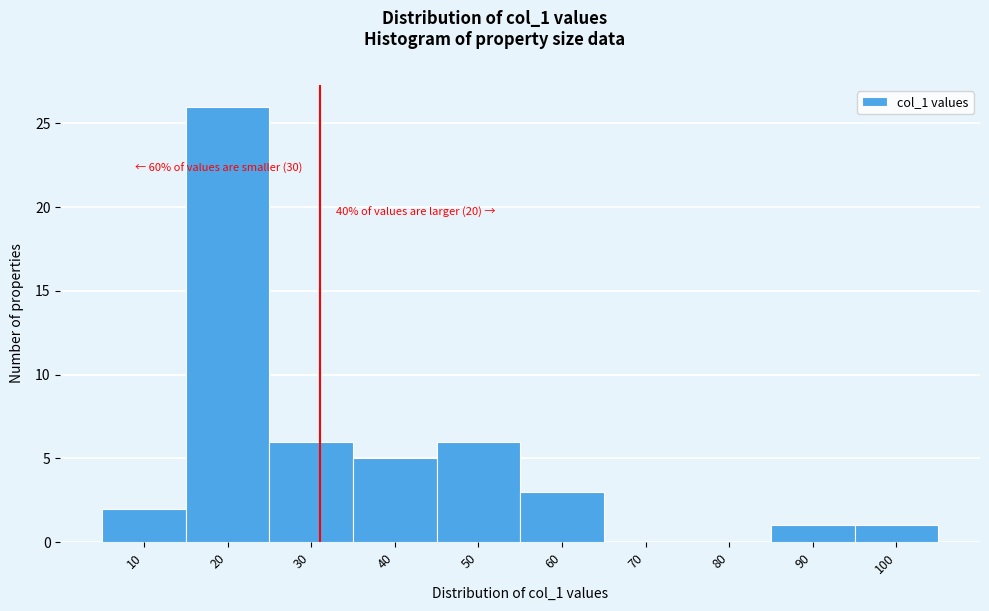

Reading left to right, what are all the values shown in this chart?

10=2	20=26	30=6	40=5	50=6	60=3	70=0	80=0	90=1	100=1